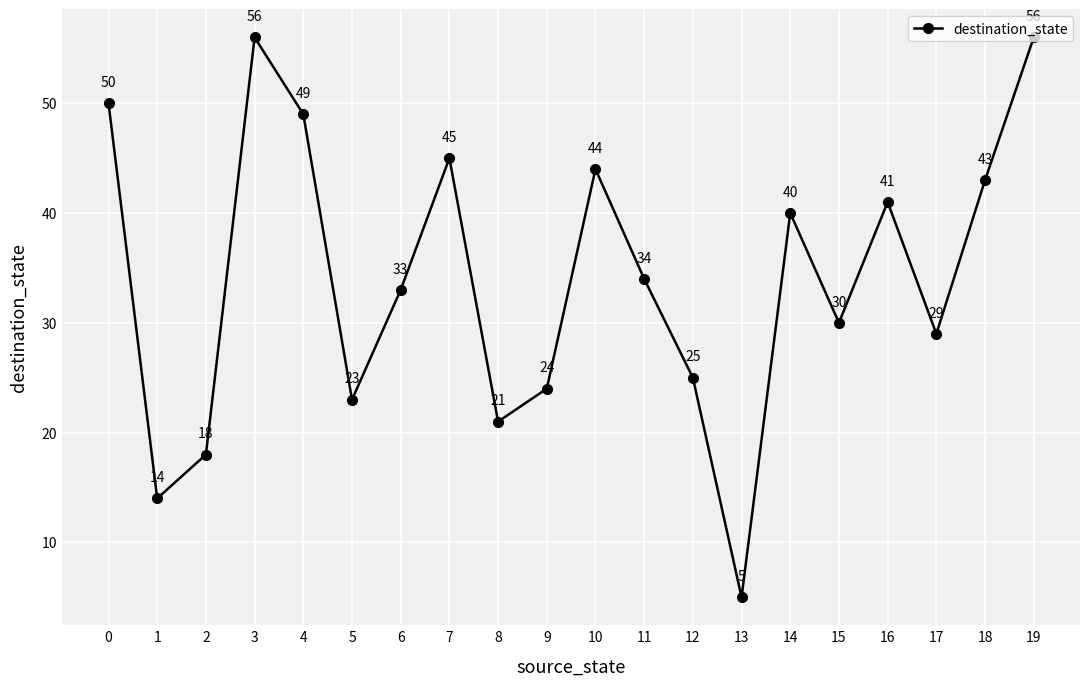

What is the value of the 13th point from the left?

25